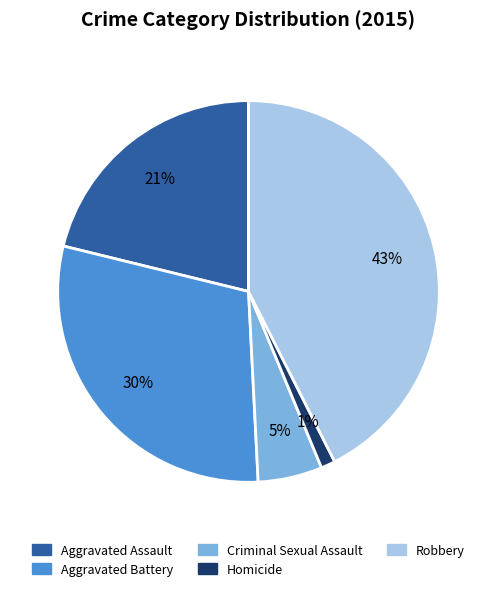

Between Aggravated Battery and Aggravated Assault, which is larger?

Aggravated Battery